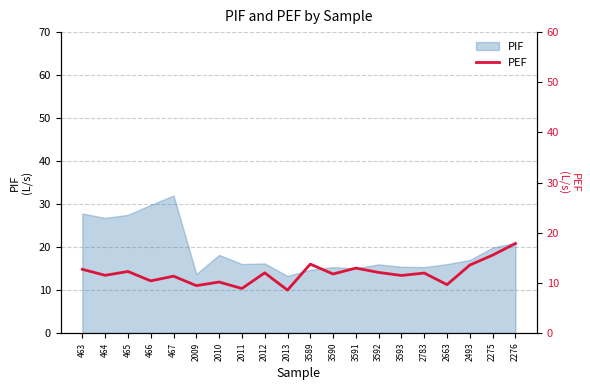

True or false: PIF has a value of 9.0 at 2493.

False